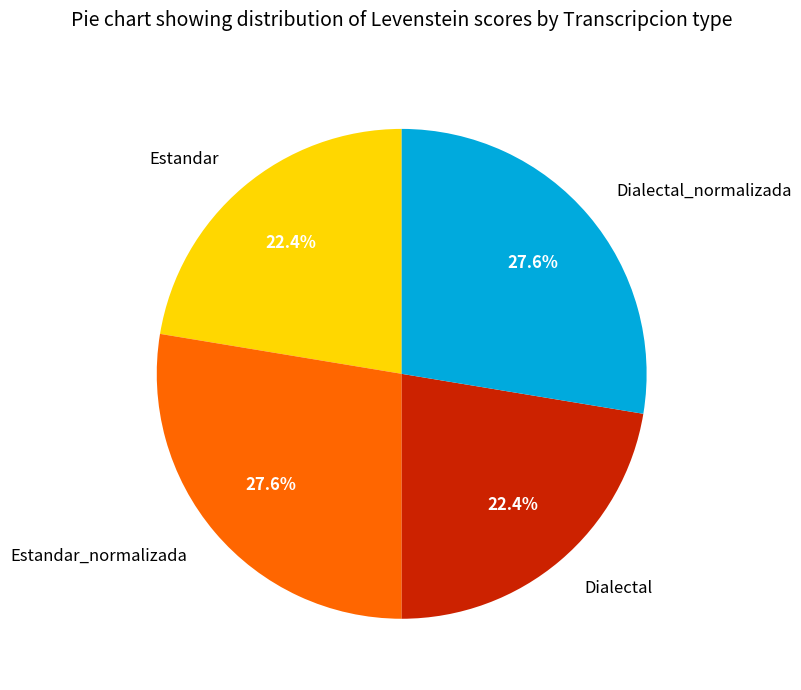

How many slices are in this pie chart?

4